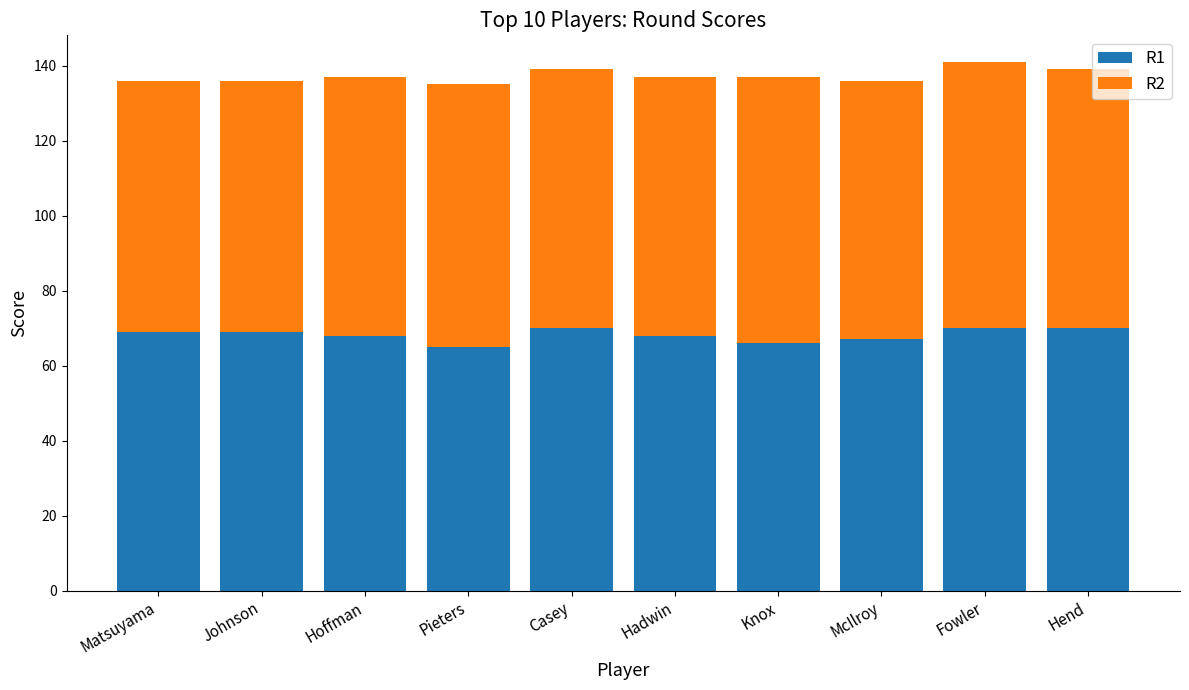

True or false: R1 has a value of 108 at Fowler.

False